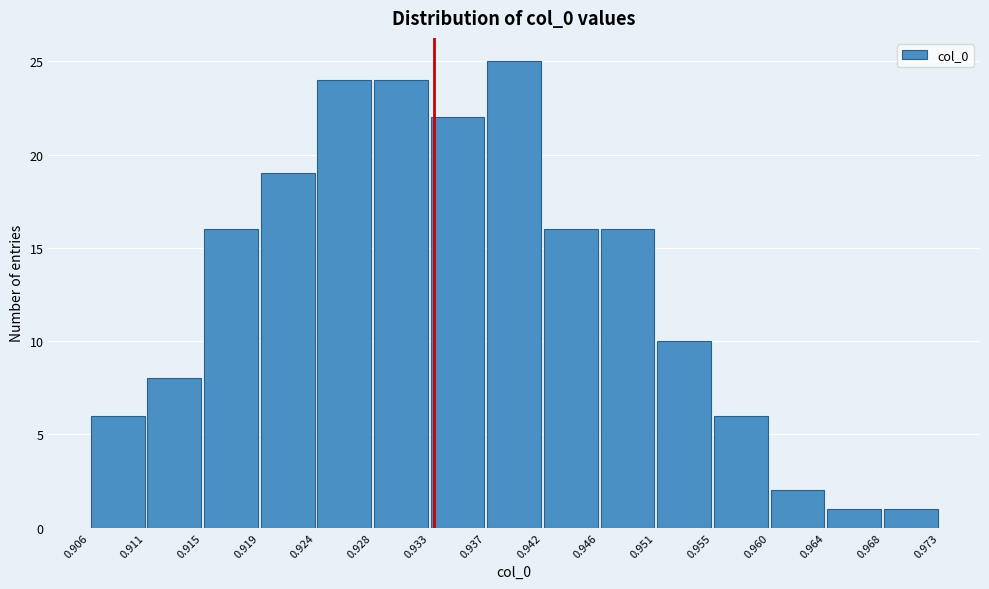

Reading left to right, transcribe this chart: for each bar, give the range it covers on the x-axis and its height. The values are not printed on the chart, so give them approximately, as read against the axis.

0.906 to 0.911: 6
0.911 to 0.915: 8
0.915 to 0.919: 16
0.919 to 0.924: 19
0.924 to 0.928: 24
0.928 to 0.933: 24
0.933 to 0.937: 22
0.937 to 0.942: 25
0.942 to 0.946: 16
0.946 to 0.951: 16
0.951 to 0.955: 10
0.955 to 0.960: 6
0.960 to 0.964: 2
0.964 to 0.968: 1
0.968 to 0.973: 1